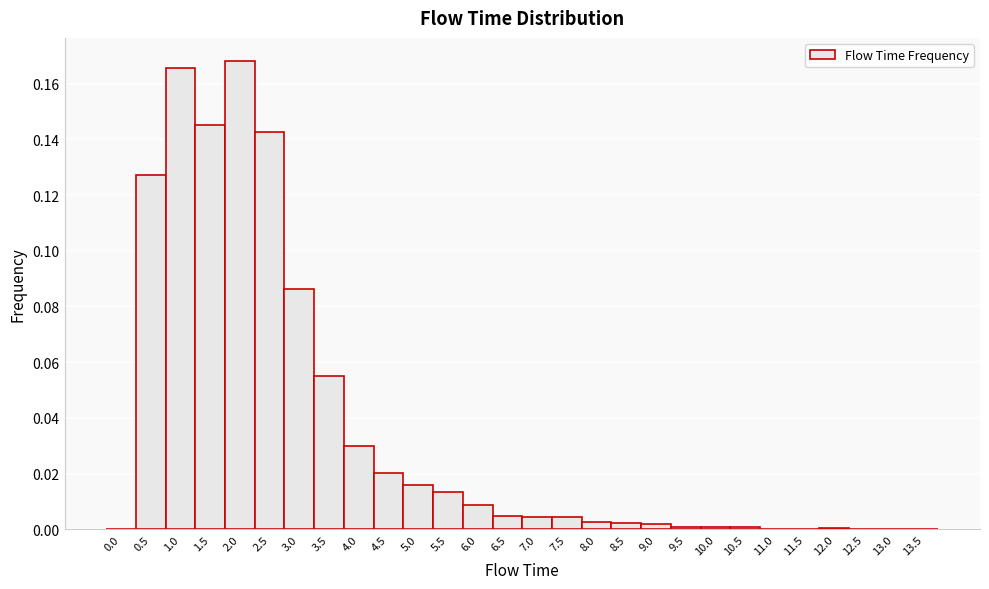

Reading left to right, list every bar in this chart as the range it spans on the x-axis followed by its height. The values are not printed on the chart, so give them approximately, as read against the axis.

-0.25 to 0.25: 0
0.25 to 0.75: 0.128
0.75 to 1.25: 0.166
1.25 to 1.75: 0.146
1.75 to 2.25: 0.168
2.25 to 2.75: 0.142
2.75 to 3.25: 0.086
3.25 to 3.75: 0.056
3.75 to 4.25: 0.030
4.25 to 4.75: 0.020
4.75 to 5.25: 0.016
5.25 to 5.75: 0.014
5.75 to 6.25: 0.008
6.25 to 6.75: 0.004
6.75 to 7.25: 0.004
7.25 to 7.75: 0.004
7.75 to 8.25: 0.002
8.25 to 8.75: 0.002
8.75 to 9.25: under 0.002
9.25 to 9.75: under 0.002
9.75 to 10.25: under 0.002
10.25 to 10.75: under 0.002
10.75 to 11.25: under 0.002
11.25 to 11.75: under 0.002
11.75 to 12.25: under 0.002
12.25 to 12.75: under 0.002
12.75 to 13.25: under 0.002
13.25 to 13.75: 0